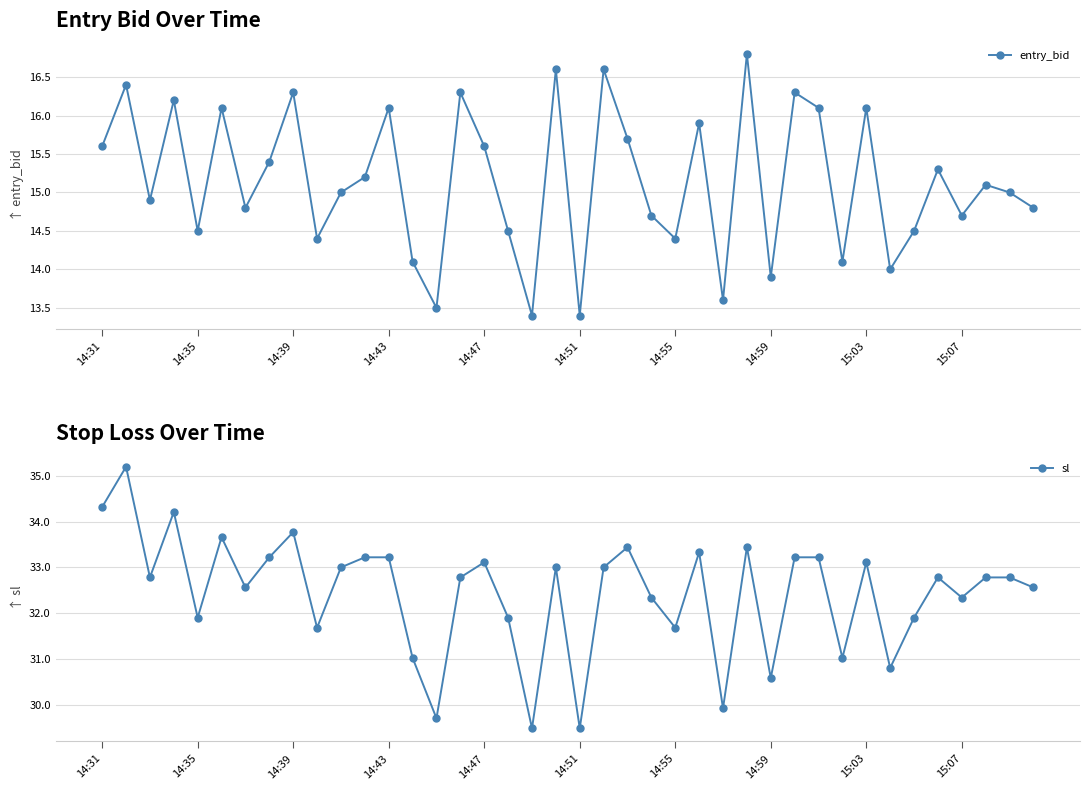

How many values in the entry_bid series exceed 15?

20